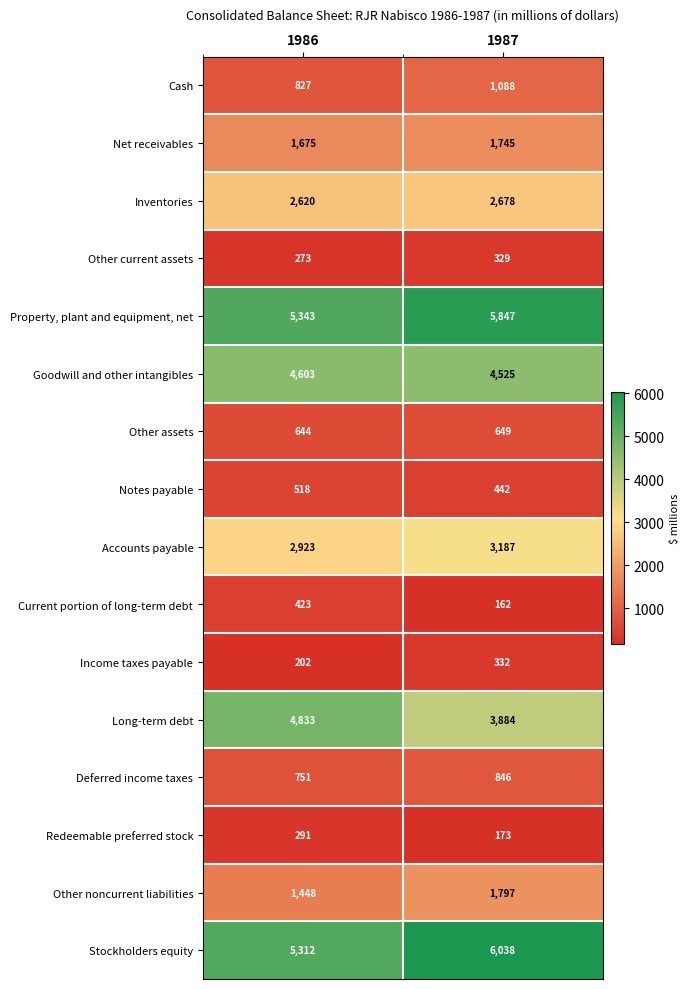

True or false: Current portion of long-term debt has a value of 76 at 1987.

False